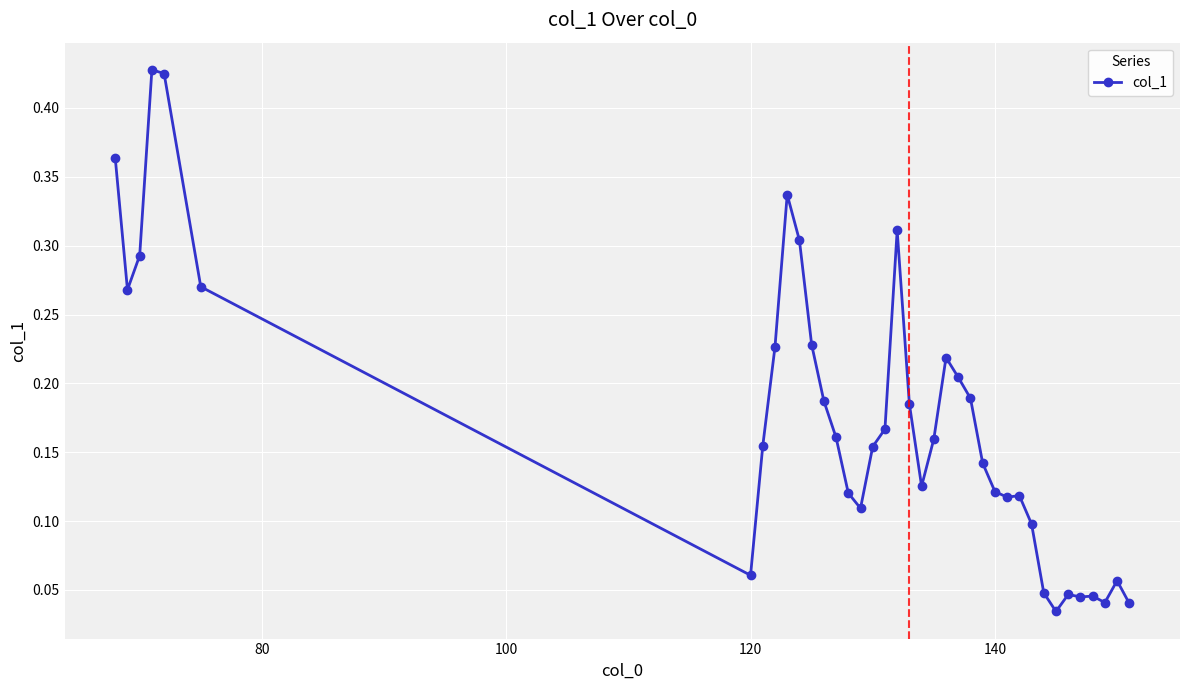

What is the sum of all values?

6.6